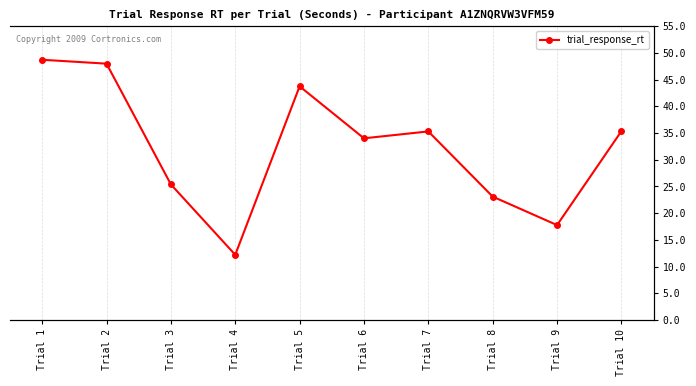

What value does the data have at Trial 8?

23.1